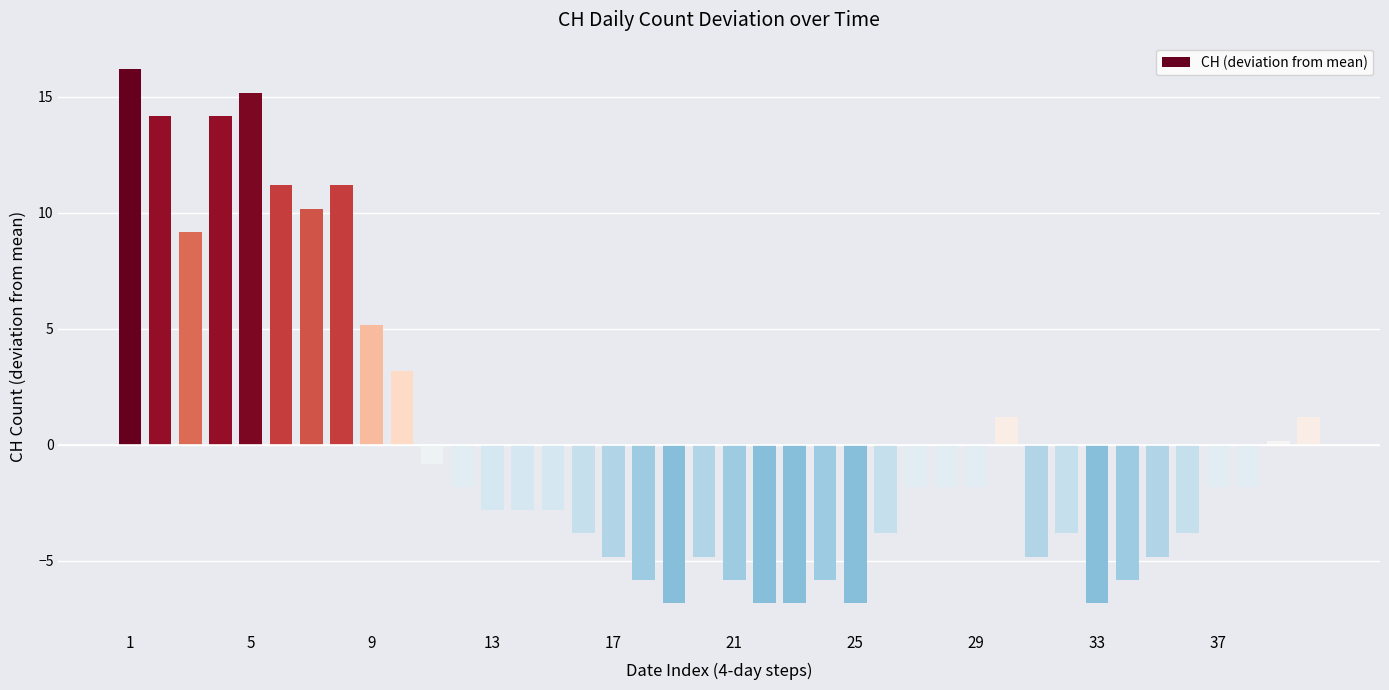

What is the difference between the second highest and minimum values?

22.0